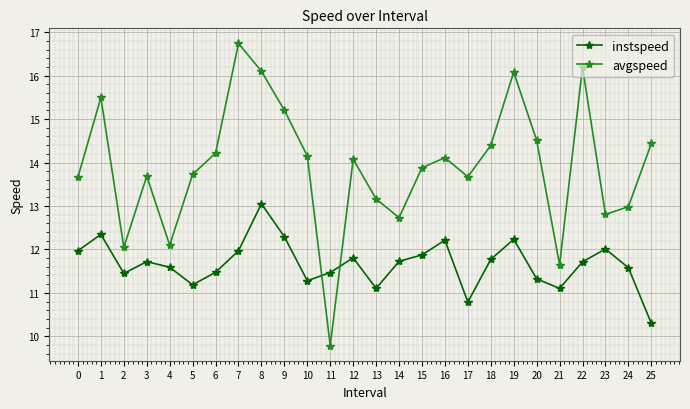

Rank the series by their average value, from lowest to highest.

instspeed, avgspeed